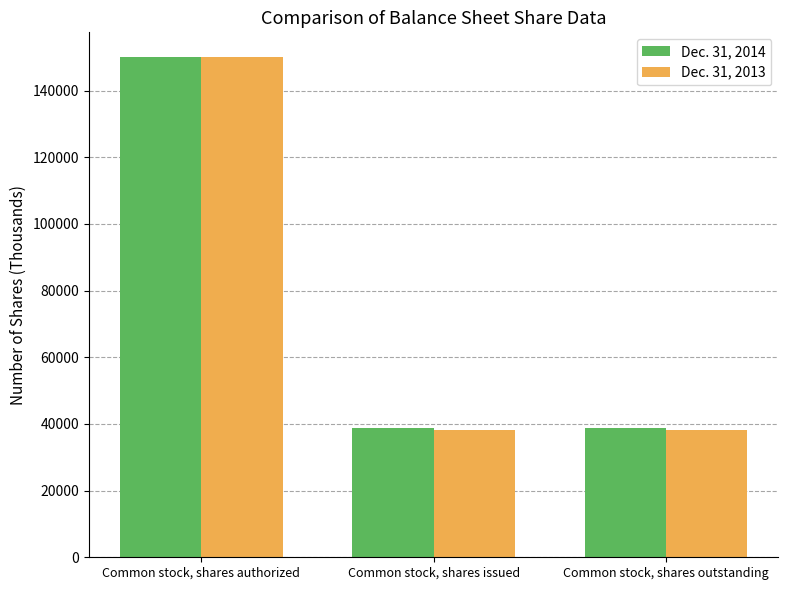

Reading left to right, transcribe all the data shown in this chart.

Dec. 31, 2014: Common stock, shares authorized=150000	Common stock, shares issued=38832	Common stock, shares outstanding=38832
Dec. 31, 2013: Common stock, shares authorized=150000	Common stock, shares issued=38291	Common stock, shares outstanding=38291